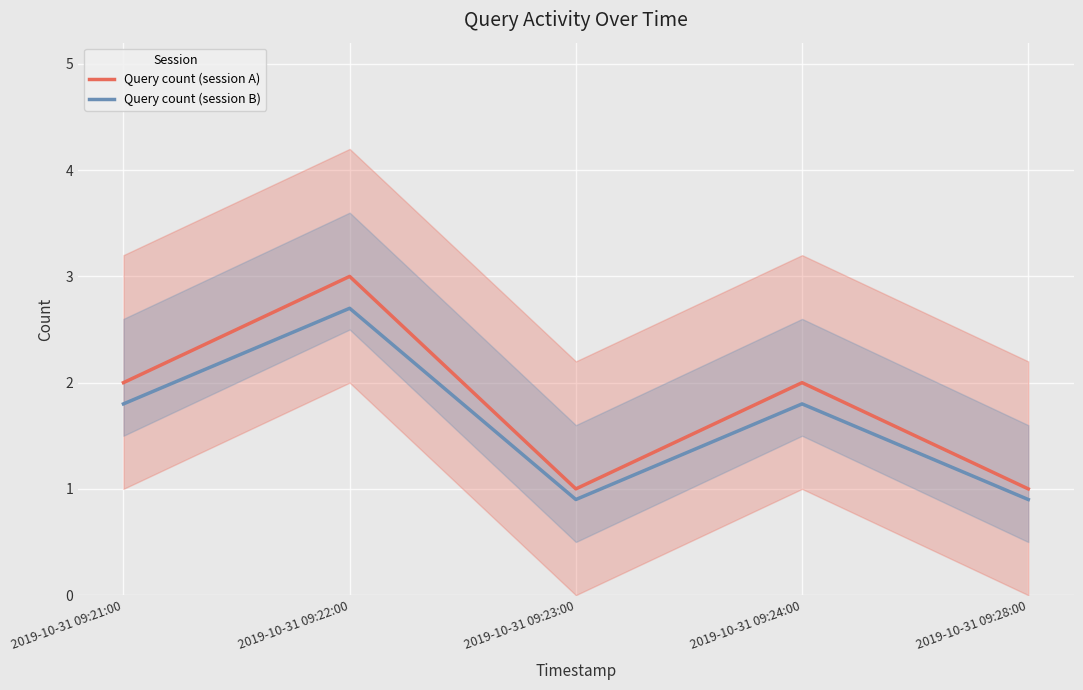

What is the difference between the maximum and minimum values in the Query count (session A) series?

2.0